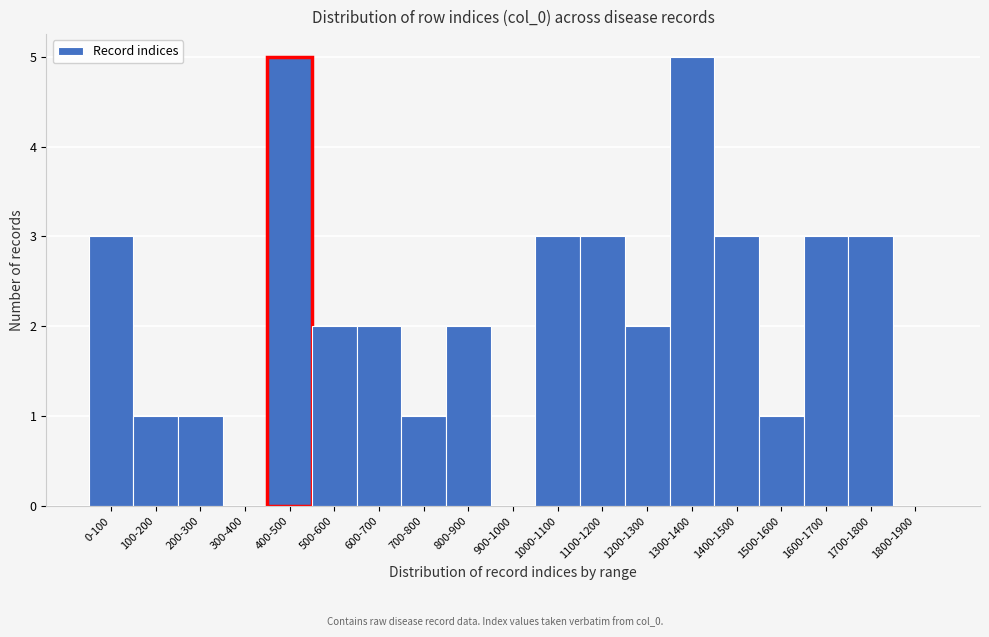

Reading right to left, extract all data points from this chart.

1800-1900=0	1700-1800=3	1600-1700=3	1500-1600=1	1400-1500=3	1300-1400=5	1200-1300=2	1100-1200=3	1000-1100=3	900-1000=0	800-900=2	700-800=1	600-700=2	500-600=2	400-500=5	300-400=0	200-300=1	100-200=1	0-100=3